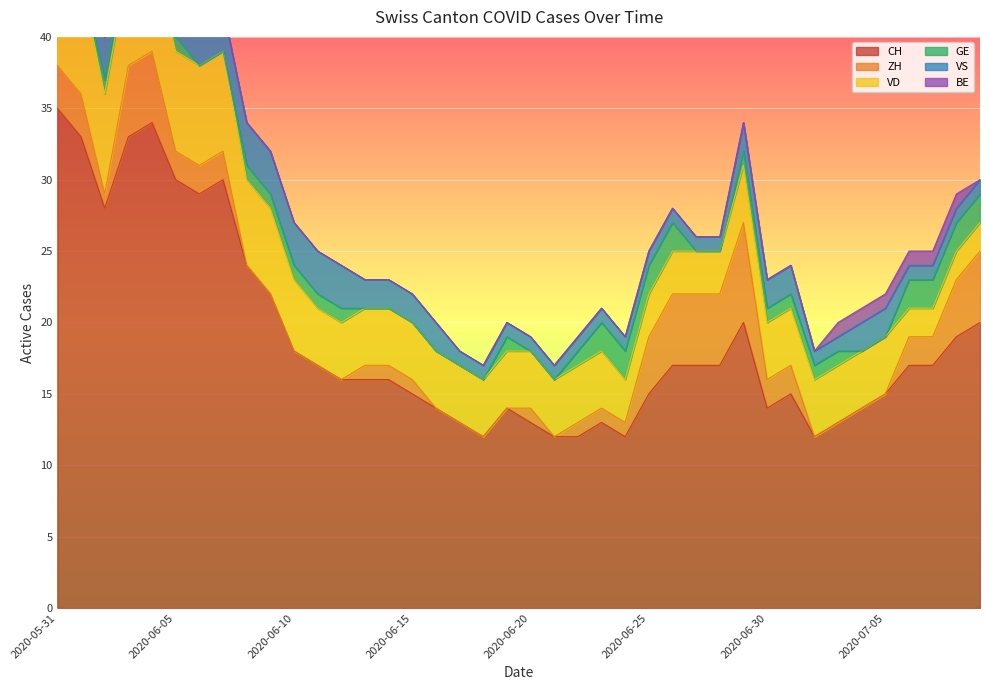

Which series has the largest total across all categories?

CH